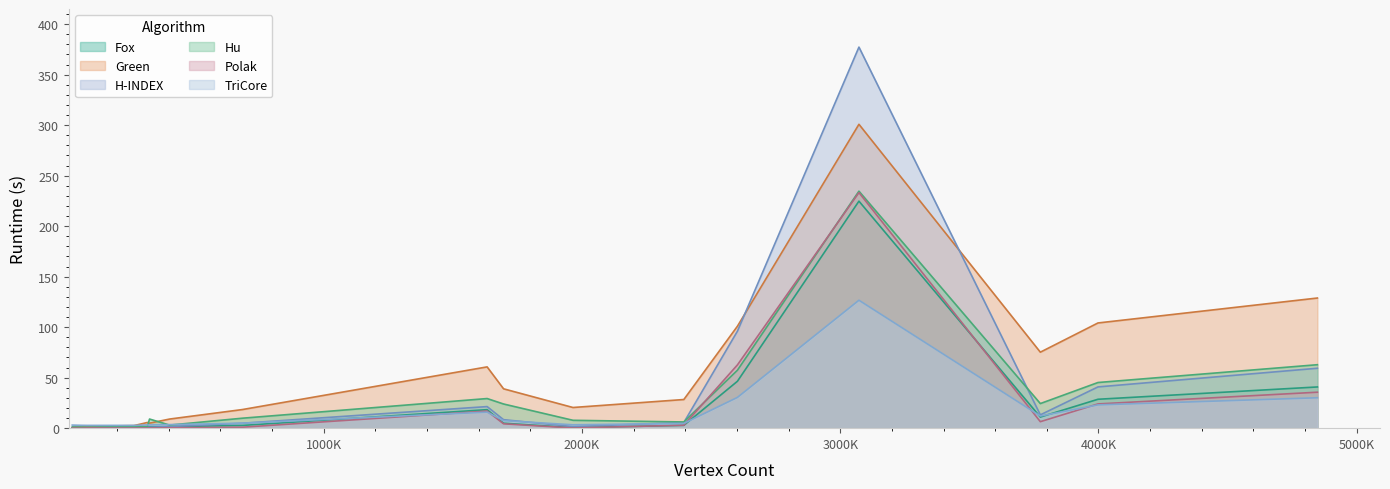

What is the greatest value displayed?

377.3